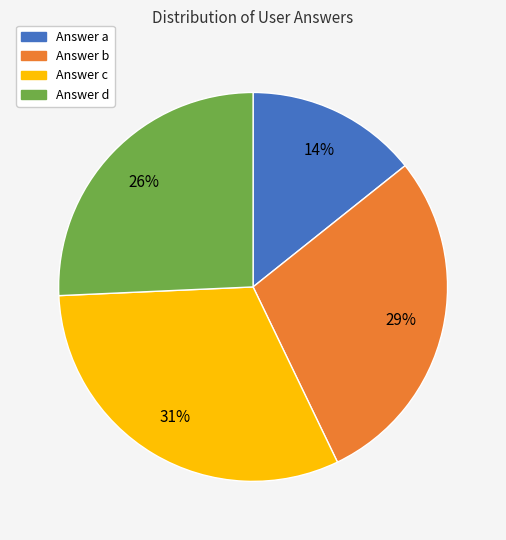

How many slices are in this pie chart?

4